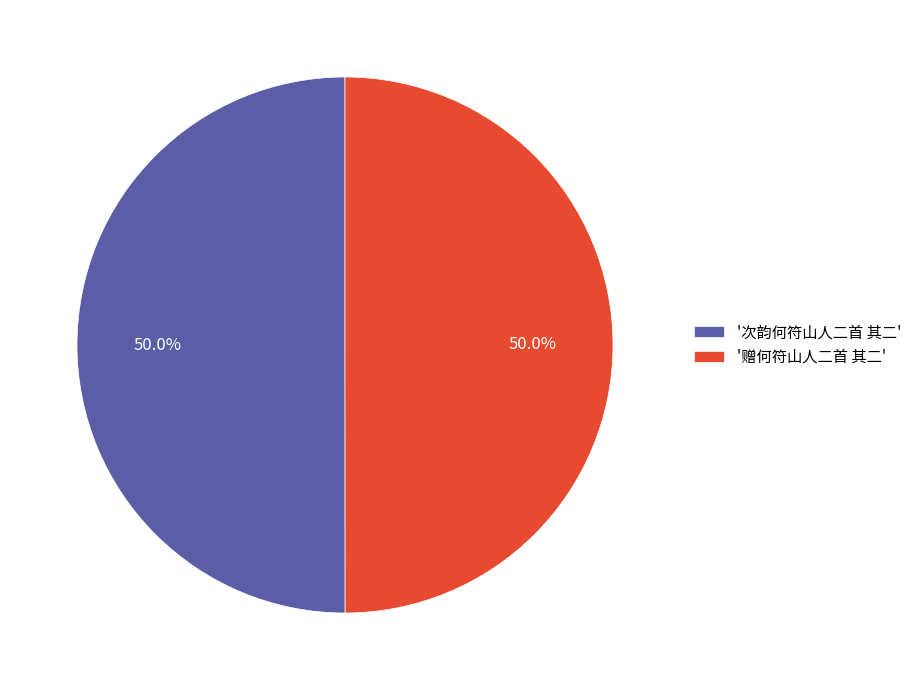

Approximately how many times larger is the value at '次韵何符山人二首 其二' compared to '赠何符山人二首 其二'?

1.0